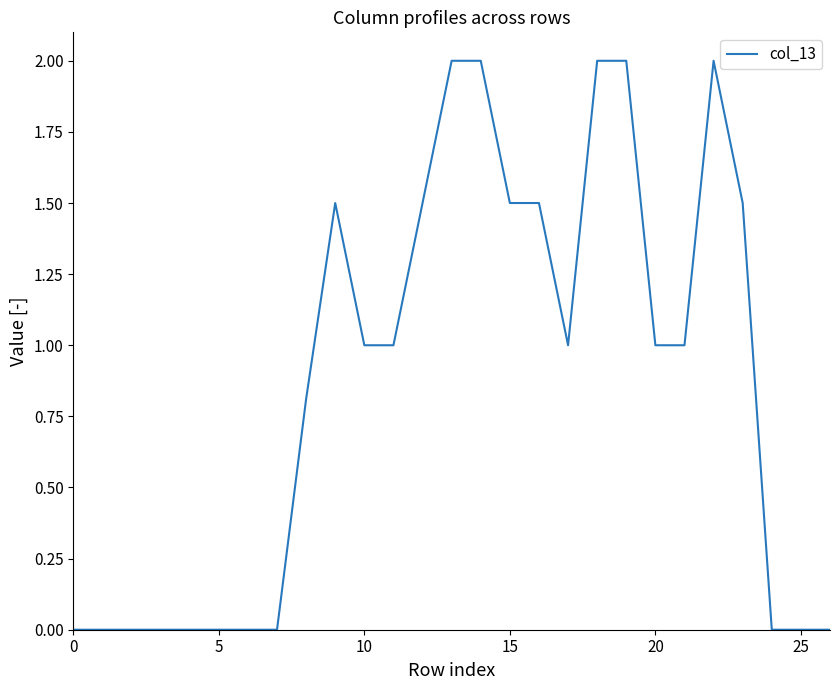

What is the difference between the maximum and minimum values?

2.0